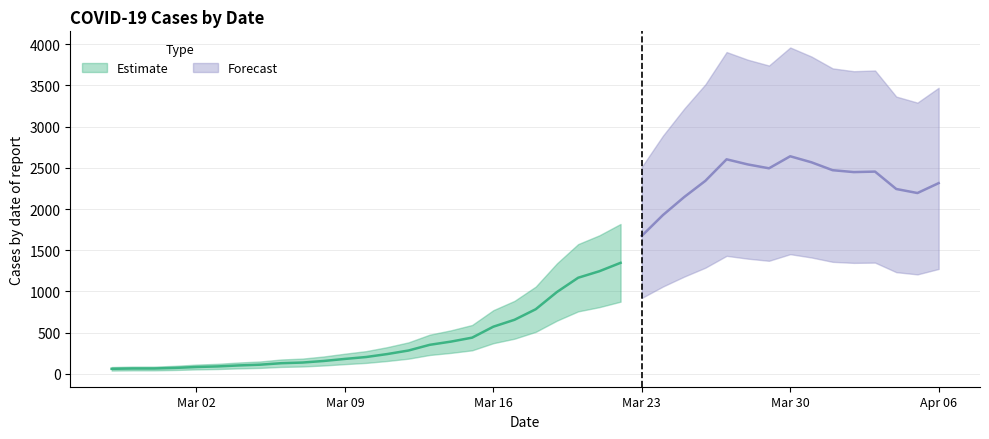

List the labels in order of value, largest first.

2020-03-30, 2020-03-27, 2020-03-31, 2020-03-28, 2020-03-29, 2020-04-01, 2020-04-03, 2020-04-02, 2020-03-26, 2020-04-06, 2020-04-04, 2020-04-05, 2020-03-25, 2020-03-24, 2020-03-23, 2020-03-22, 2020-03-21, 2020-03-20, 2020-03-19, 2020-03-18, 2020-03-17, 2020-03-16, 2020-03-15, 2020-03-14, 2020-03-13, 2020-03-12, 2020-03-11, 2020-03-10, 2020-03-09, 2020-03-08, 2020-03-07, 2020-03-06, 2020-03-05, 2020-03-04, 2020-03-03, 2020-03-02, 2020-03-01, 2020-02-28, 2020-02-29, 2020-02-27